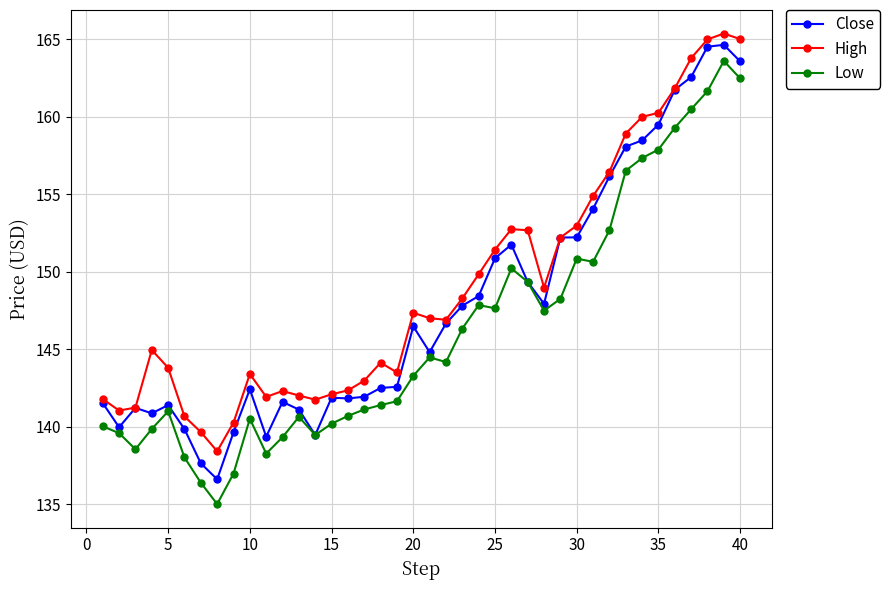

True or false: Low and High intersect in this chart.

False